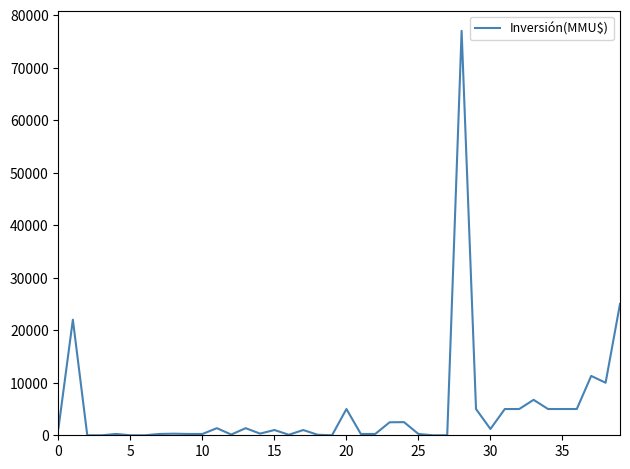

What is the maximum value shown in the chart?

77000